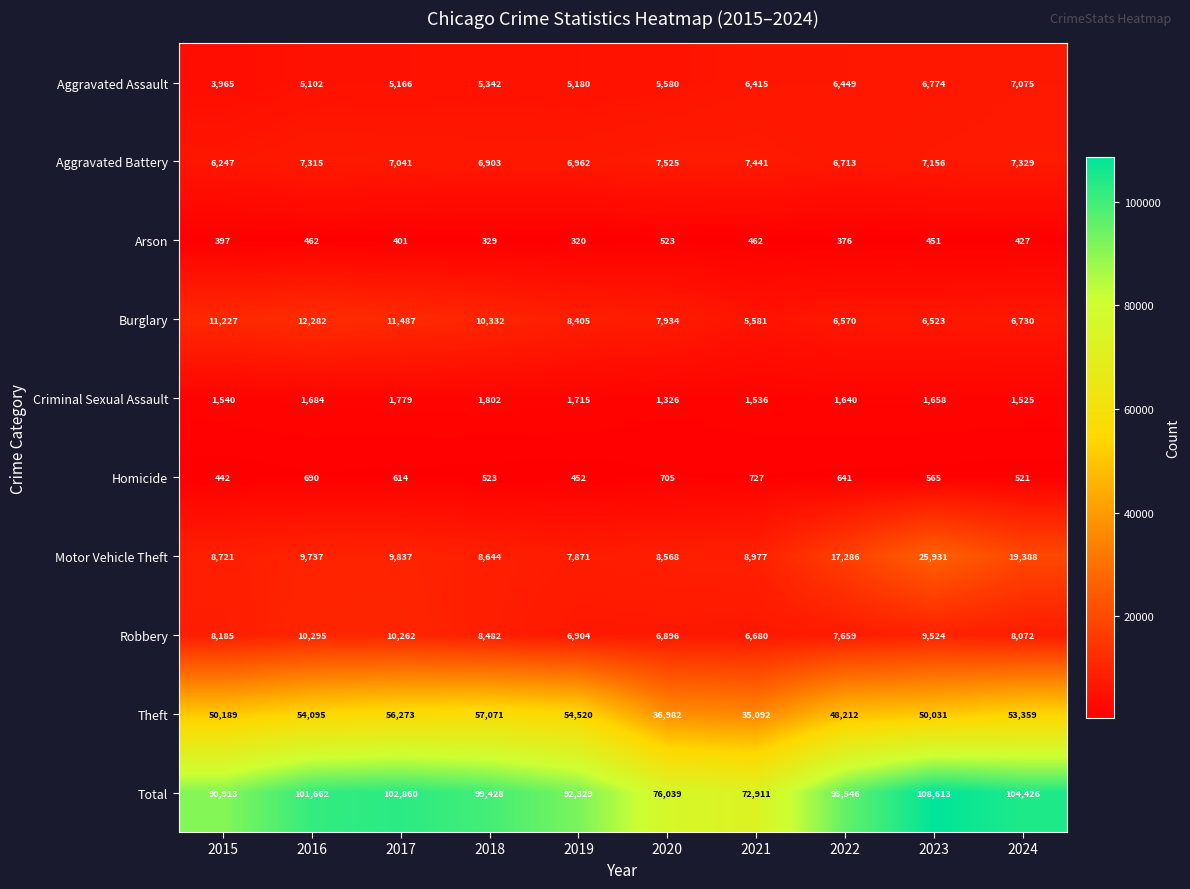

How many series are shown in this chart?

10